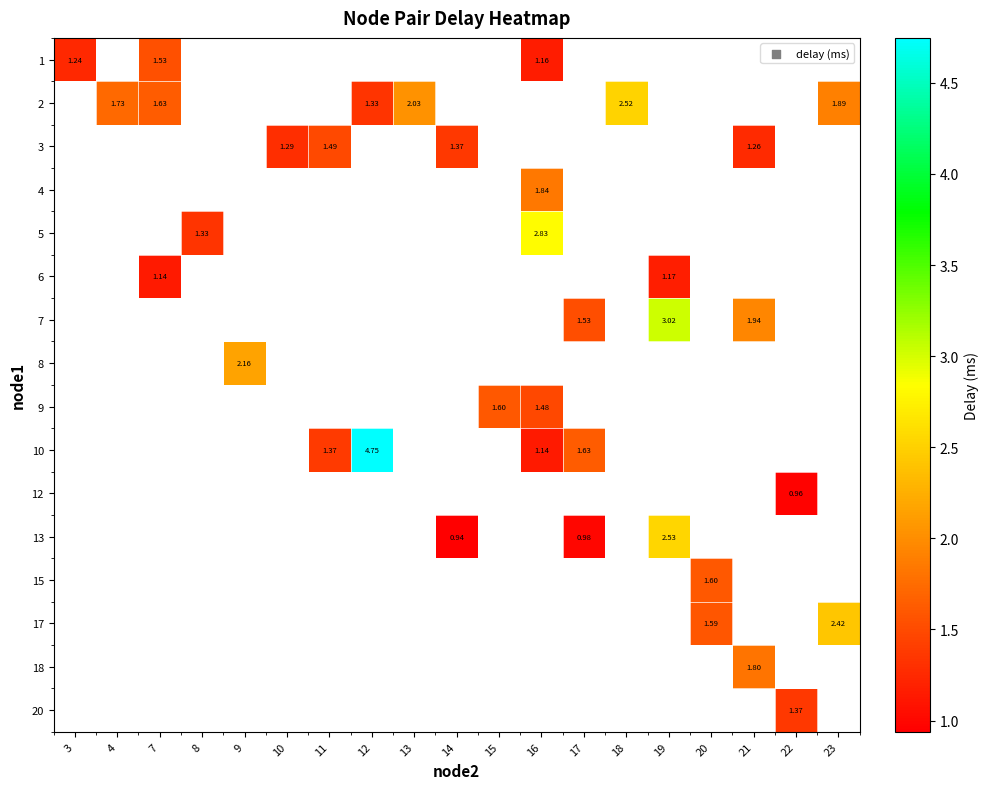

What is the greatest value displayed?

4.7